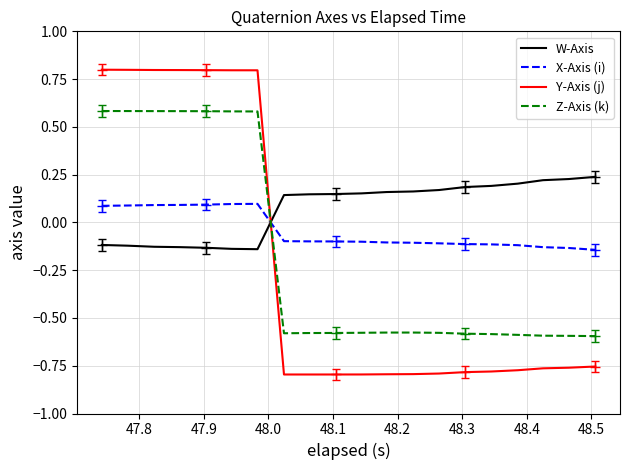

True or false: Y-Axis (j) and W-Axis intersect in this chart.

True